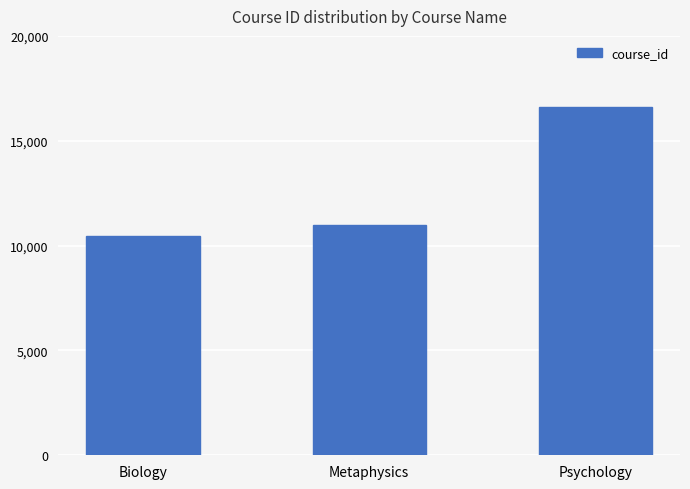

What value does the data have at Psychology, to the nearest 50?

16650